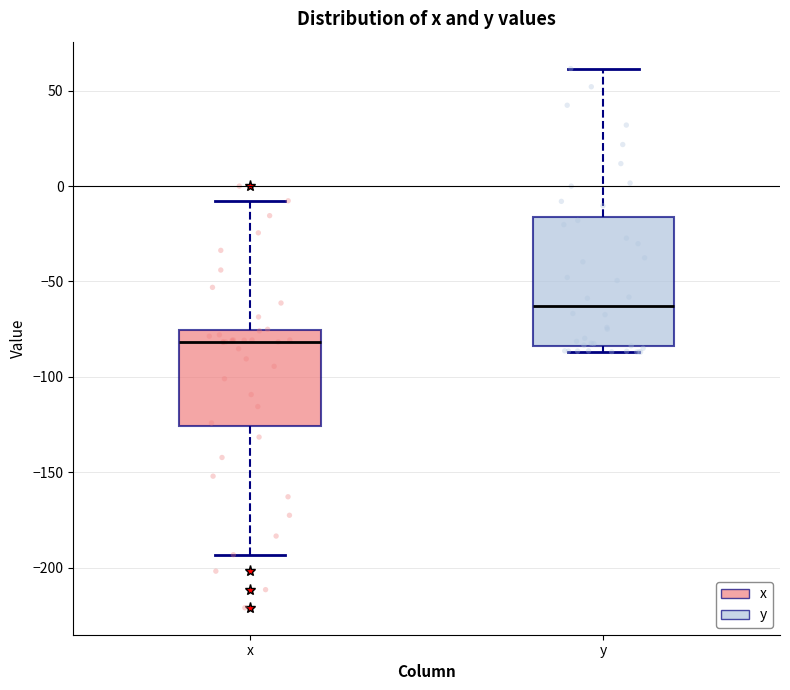

Reading left to right, read every box against the y-axis: the position of its median line, the range the box covers, and the ends of its whiskers. The values are not printed on the chart, so give them approximately, as read against the axis.

x: median -80, box -125 to -75, whiskers -195 to -10
y: median -65, box -85 to -15, whiskers -85 (just below the box's lower edge) to 60